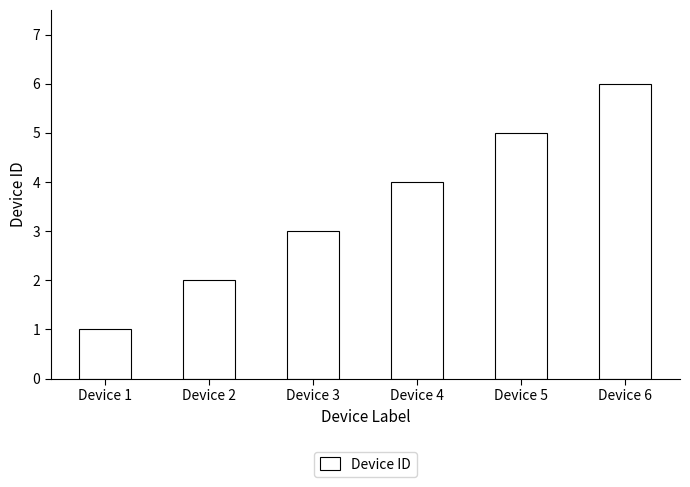

Which category has the lowest value across all series?

Device 1